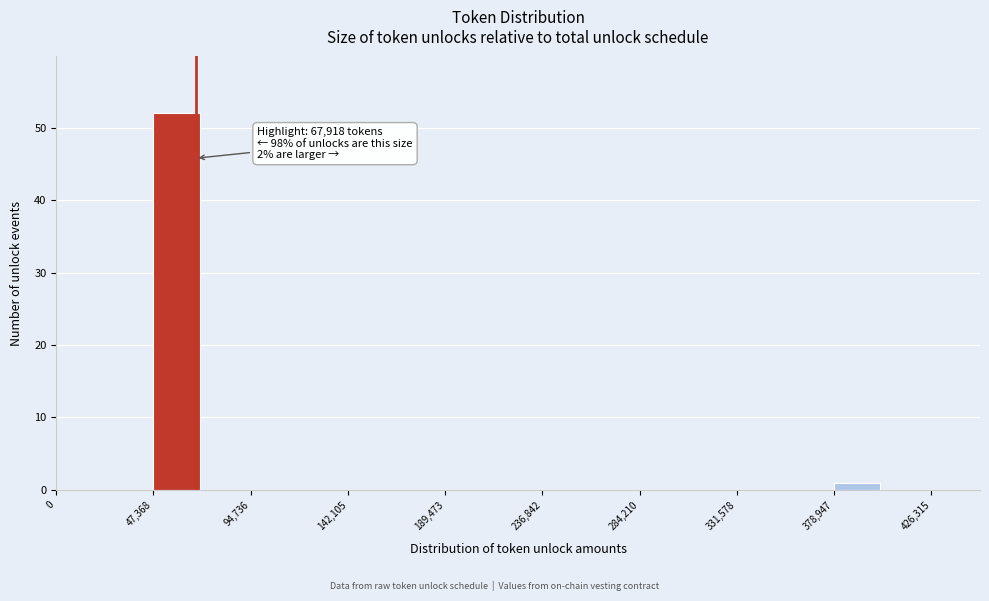

Over which range of the x-axis is the bar tallest?

45000 to 70000